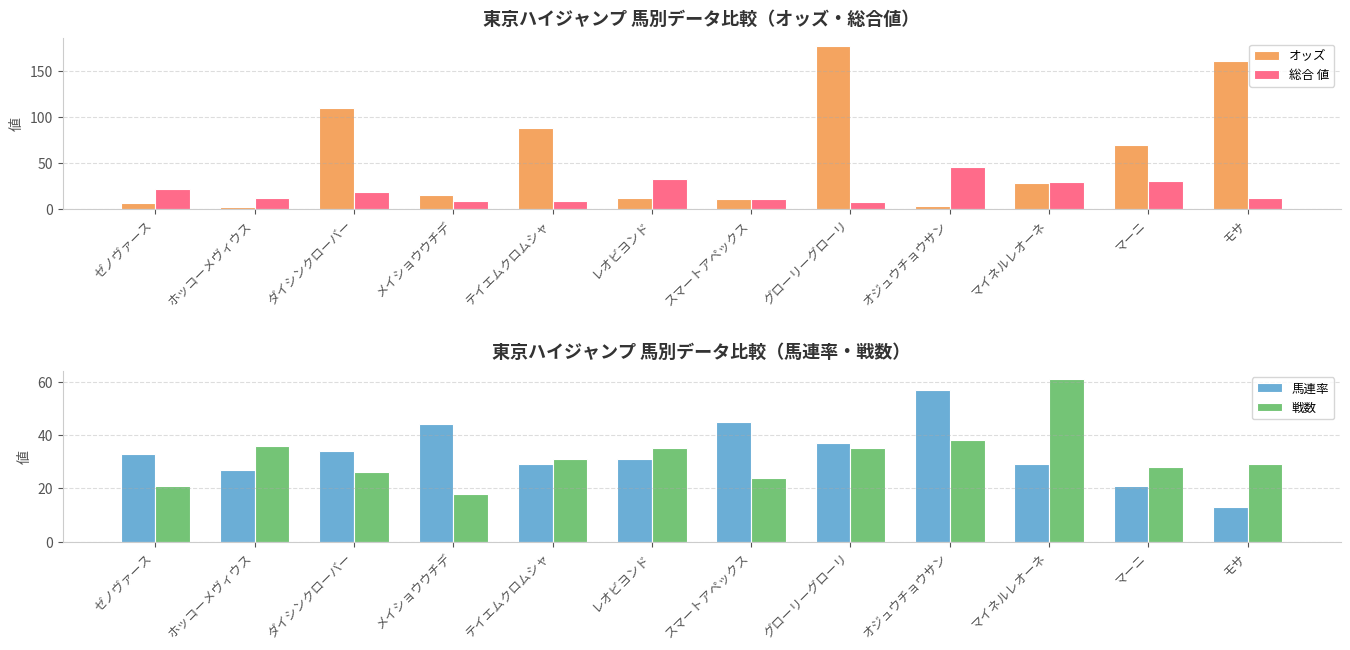

Between メイショウウチデ and レオビヨンド, which series saw the biggest shift?

総合 値